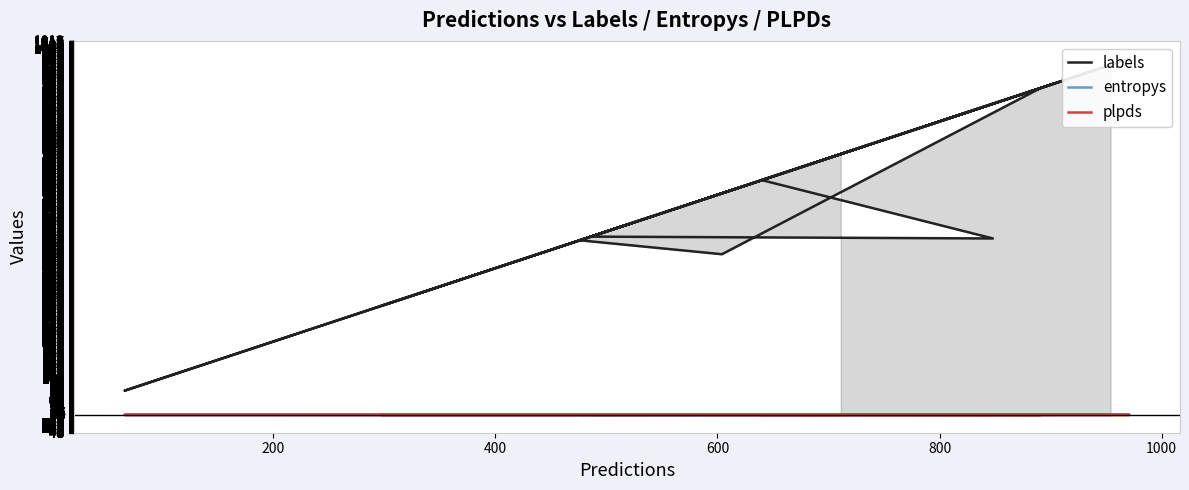

Is this an area chart (filled region under the line)?

No